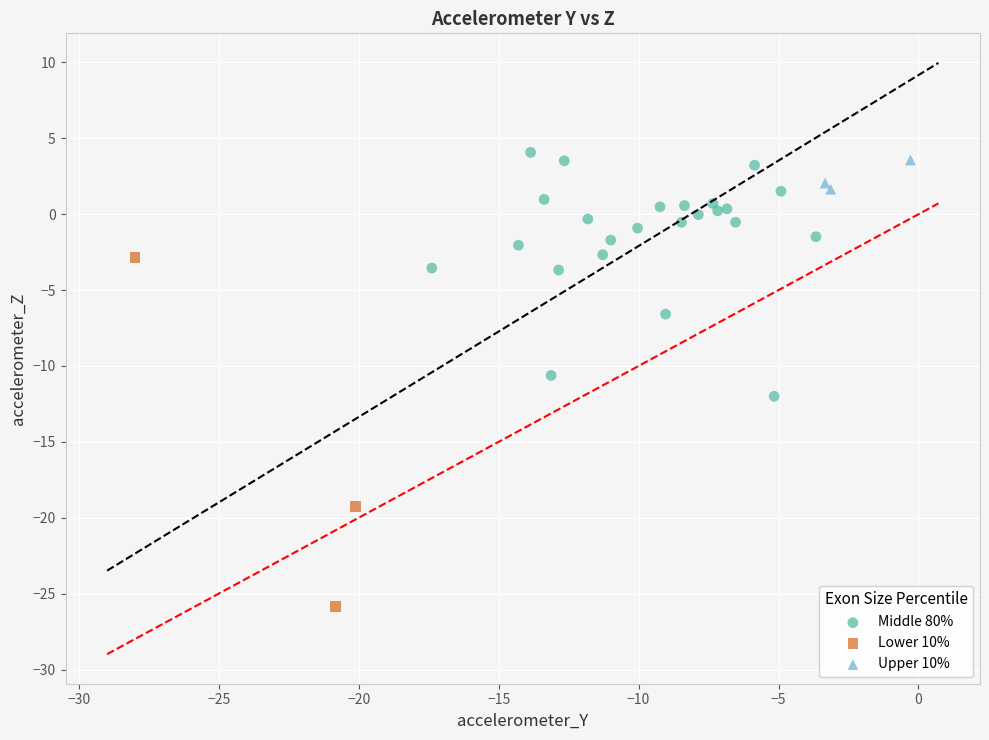

Which series has the widest spread of Y values?

Lower 10%